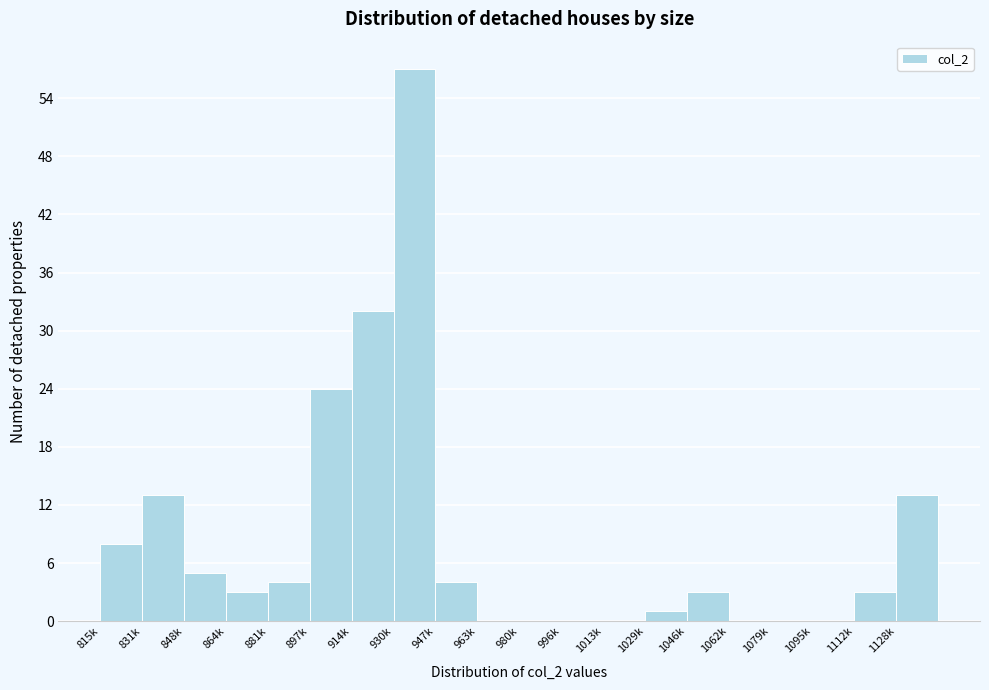

Reading left to right, list all the values displayed in this chart.

815k=8	831k=13	848k=5	864k=3	881k=4	897k=24	914k=32	930k=57	947k=4	963k=0	980k=0	996k=0	1013k=0	1029k=1	1046k=3	1062k=0	1079k=0	1095k=0	1112k=3	1128k=13